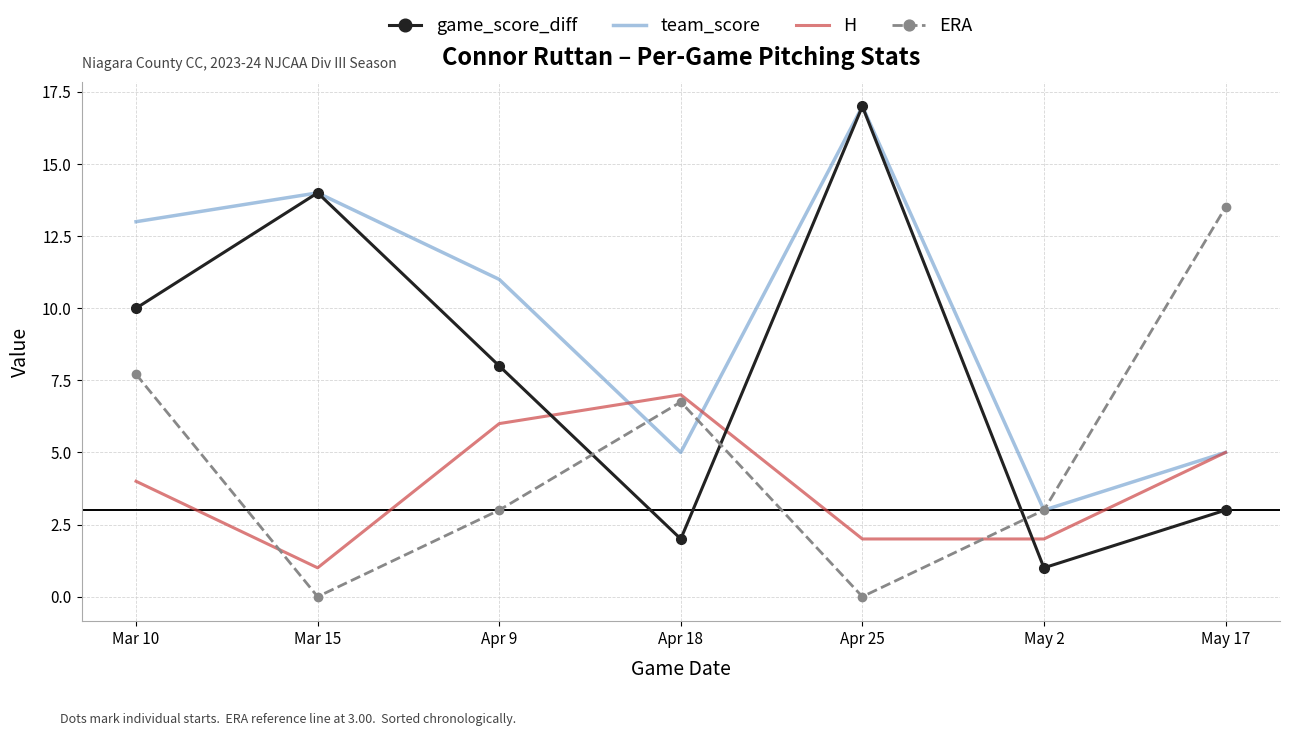

What is the spread (max minus min) of values at Mar 10?

9.0